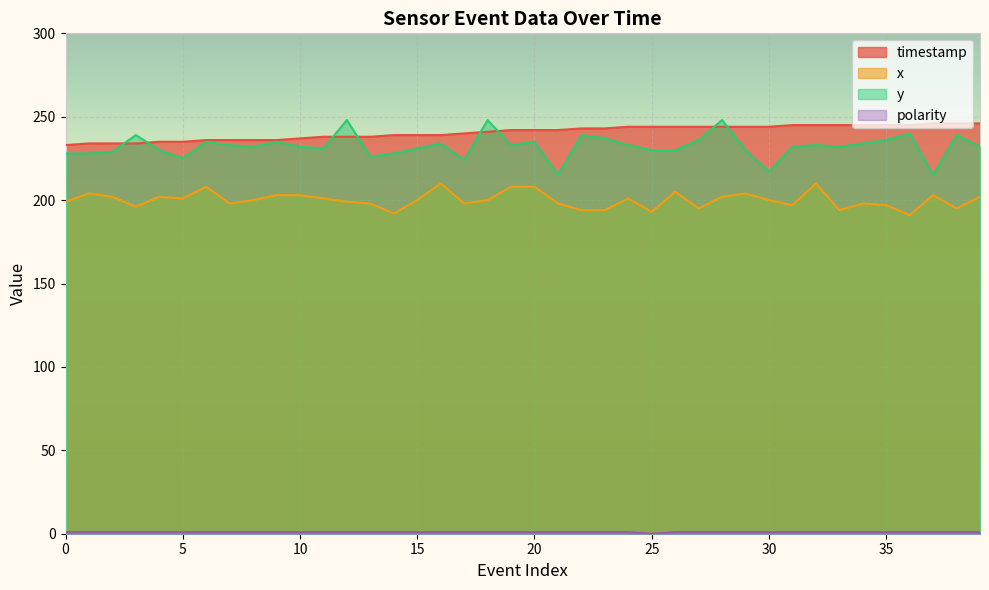

How many interior local valleys does the y series have?

10